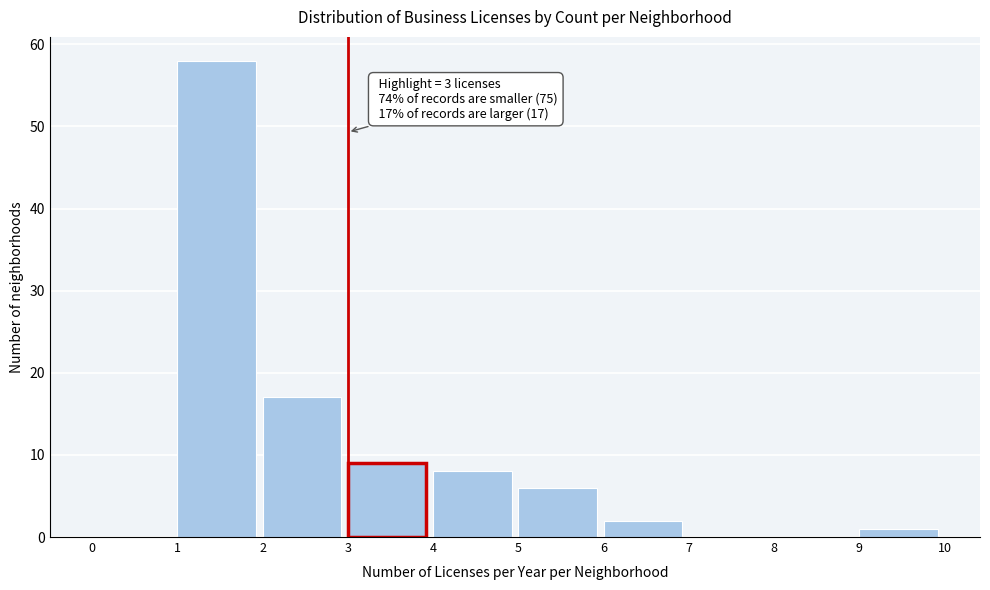

Which range on the x-axis has the tallest bar?

1 to 2